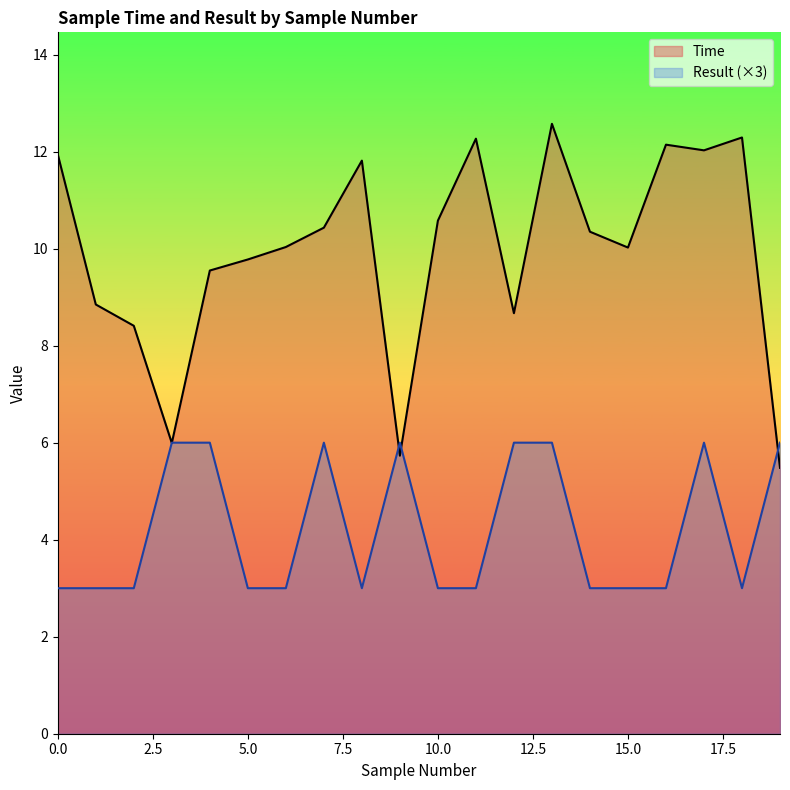

How many distinct data groups are displayed?

2